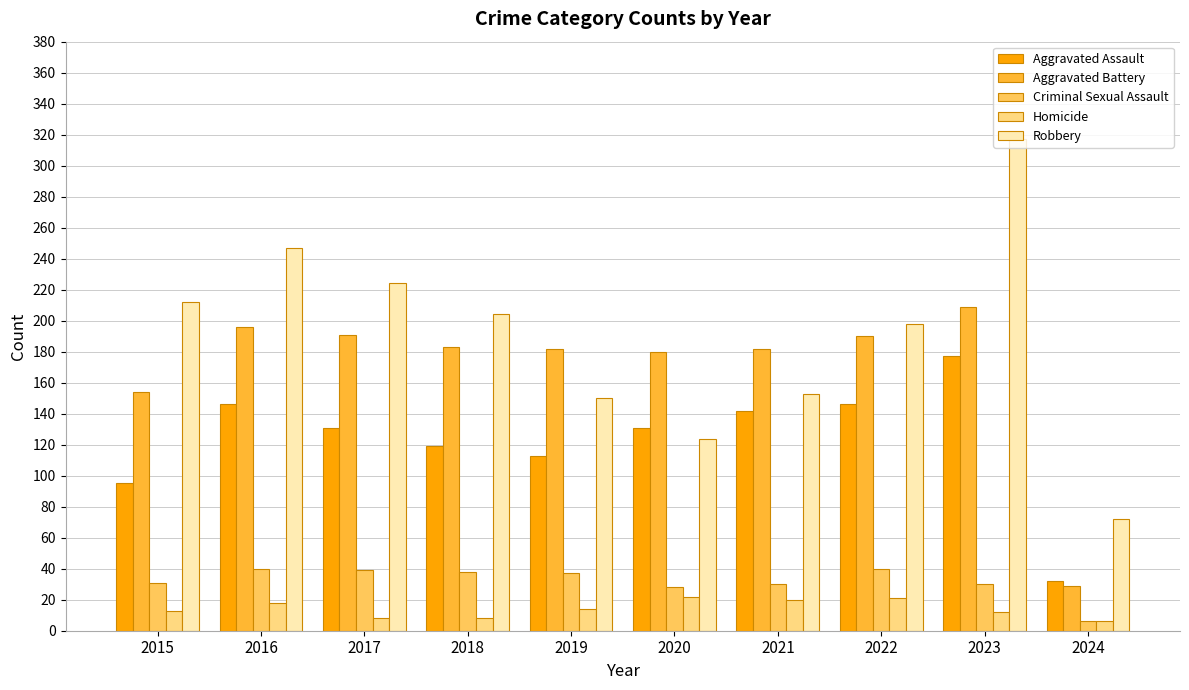

How many data points in Criminal Sexual Assault are less than 37?

5